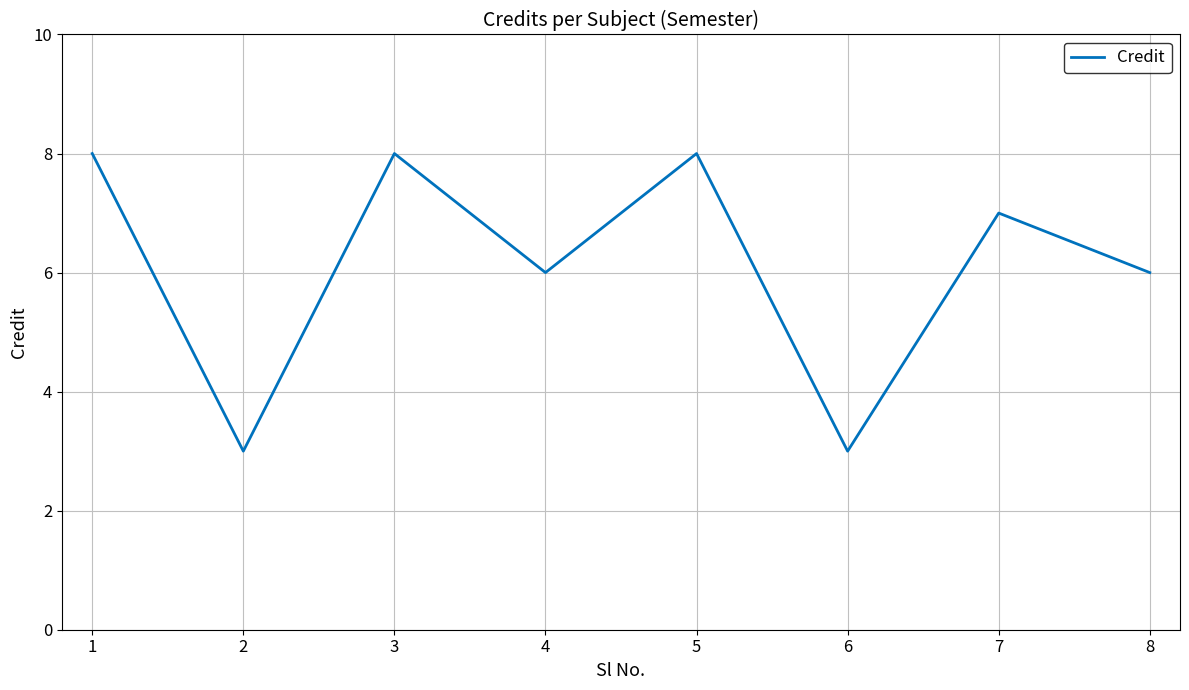

How many values are between 6 and 8?

6